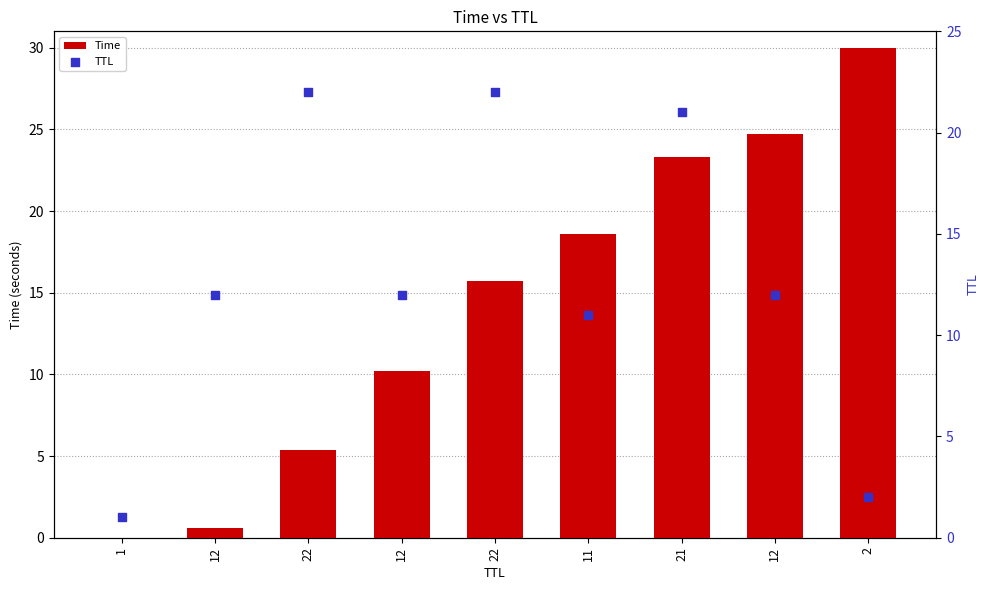

Is the value of TTL at 11 greater than the value of Time at 22?

Yes